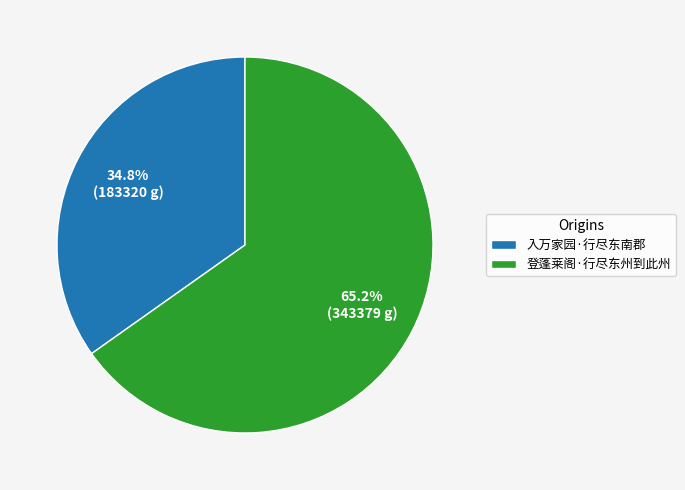

How many segments does this pie chart have?

2